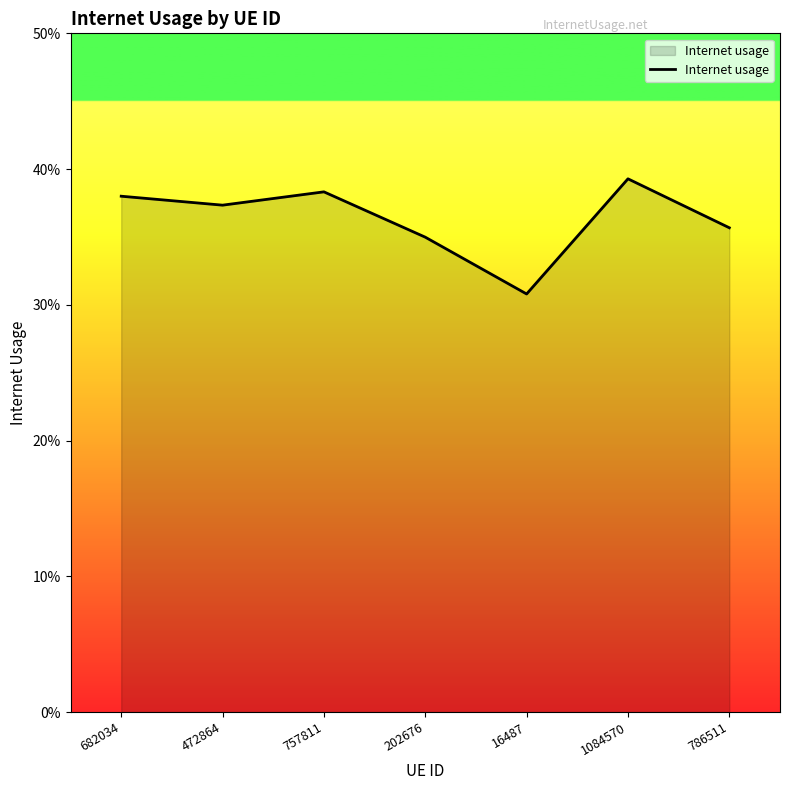

Rank the categories by value from highest to lowest.

1084570, 757811, 682034, 472864, 786511, 202676, 16487